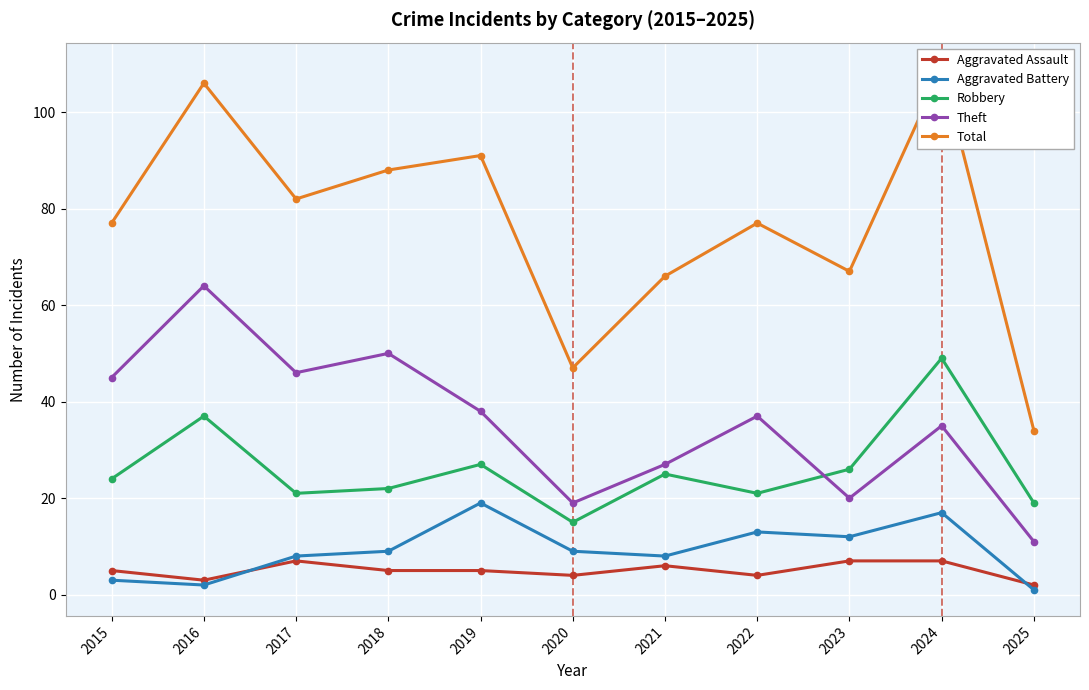

Rank the series at 2023 from lowest to highest value.

Aggravated Assault, Aggravated Battery, Theft, Robbery, Total